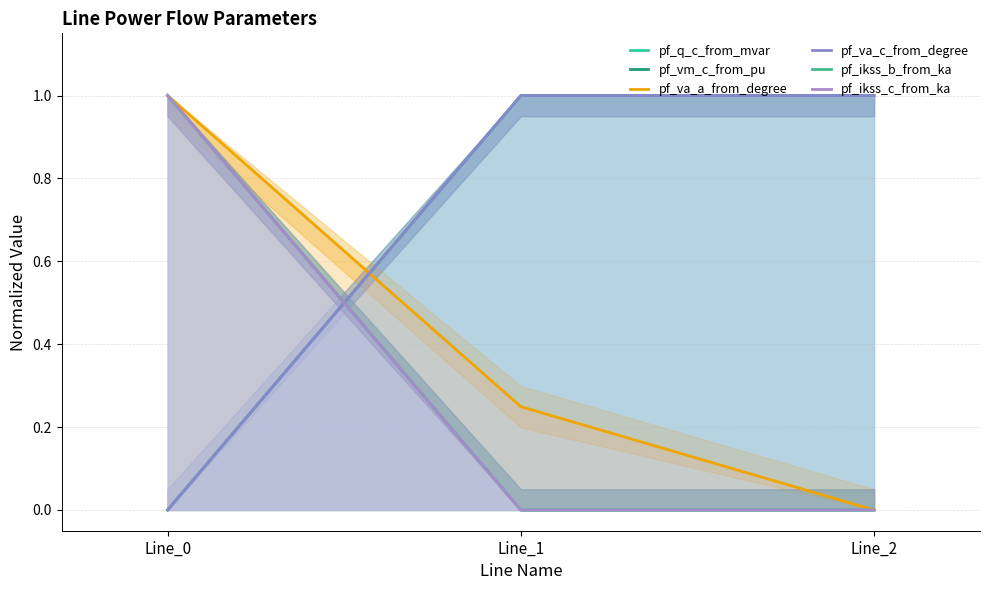

At how many categories does at least one series exceed 0?

3